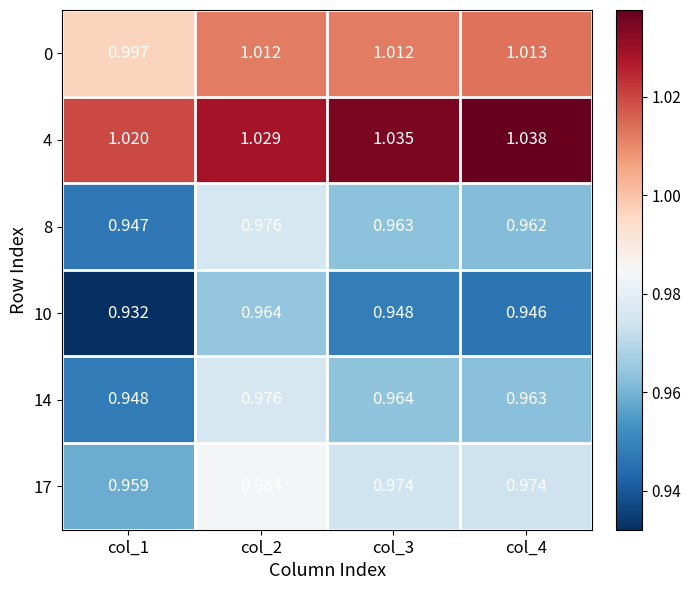

Count the number of data series in this chart.

6